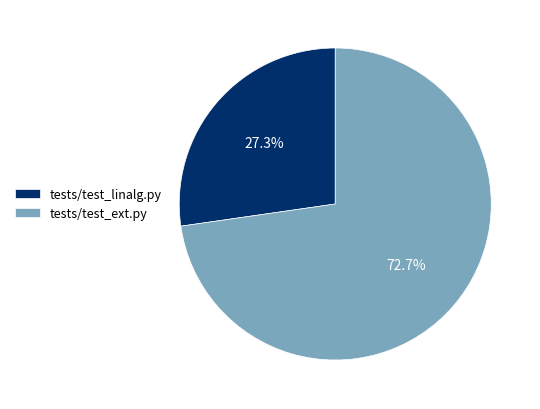

Is there a majority slice in this chart?

Yes